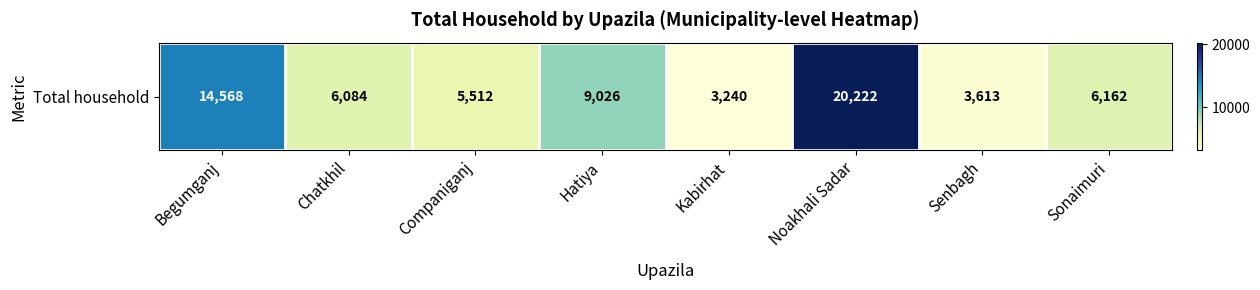

Count the number of categories in the chart.

8